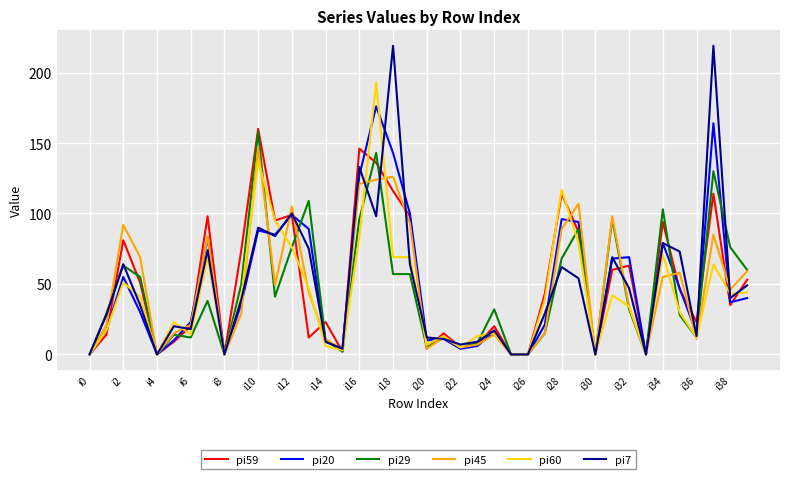

True or false: pi59 has more than 0 points higher than both neighbors.

True